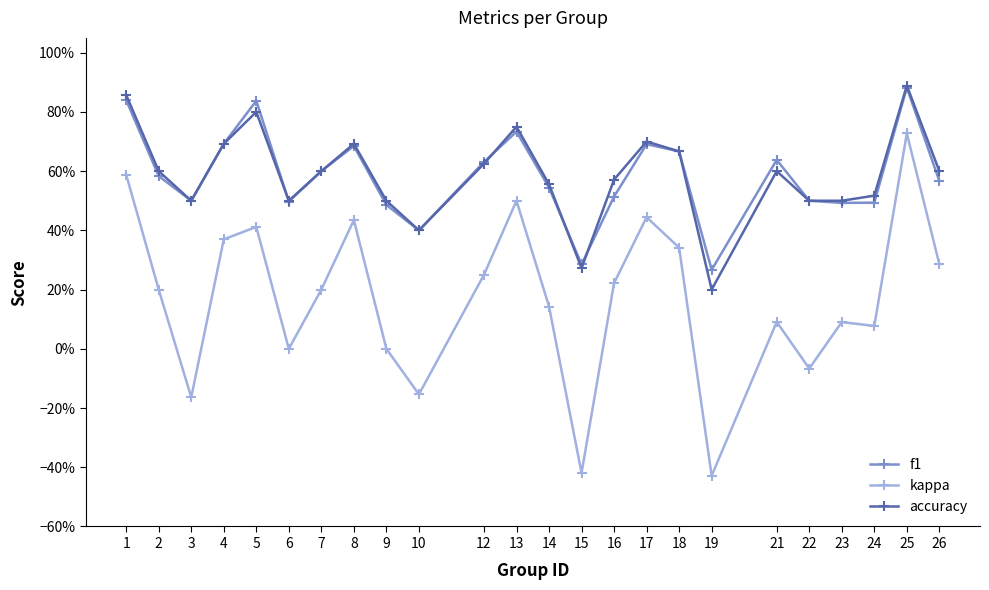

What is the difference between the maximum and minimum values in the accuracy series?

0.7